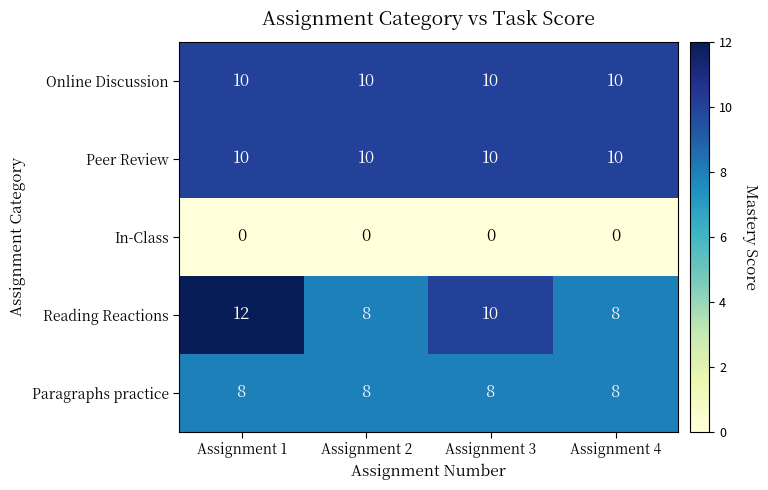

What is the average value of the Peer Review series?

10